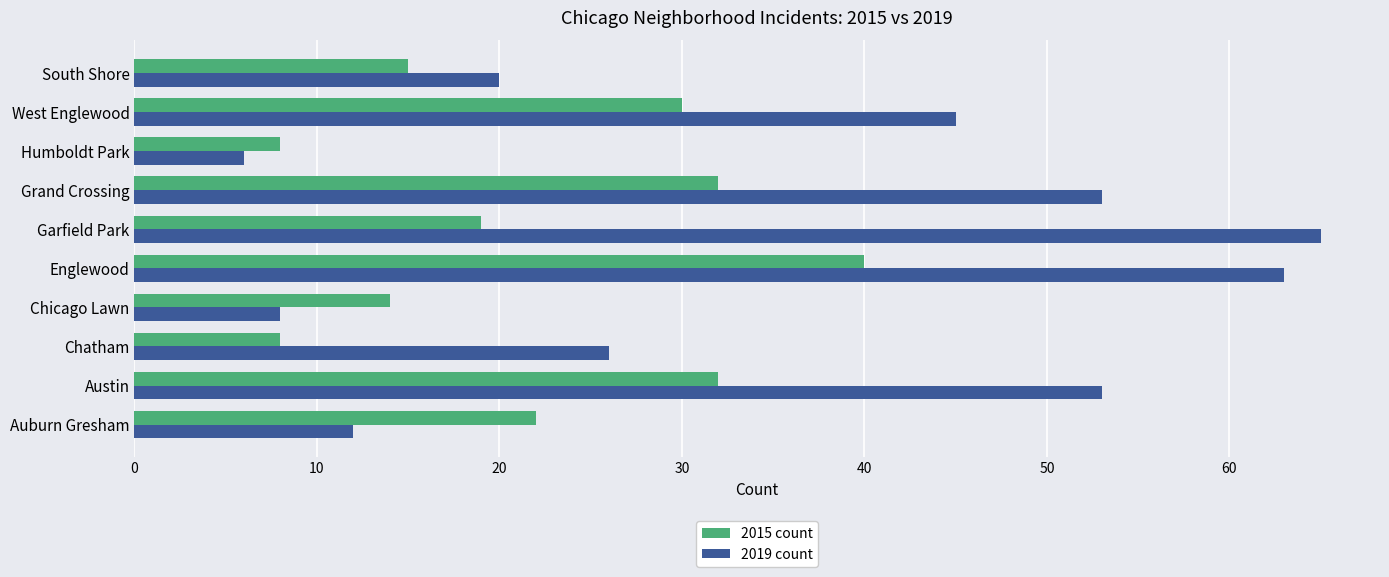

What value does the 2015 count series have at West Englewood?

30